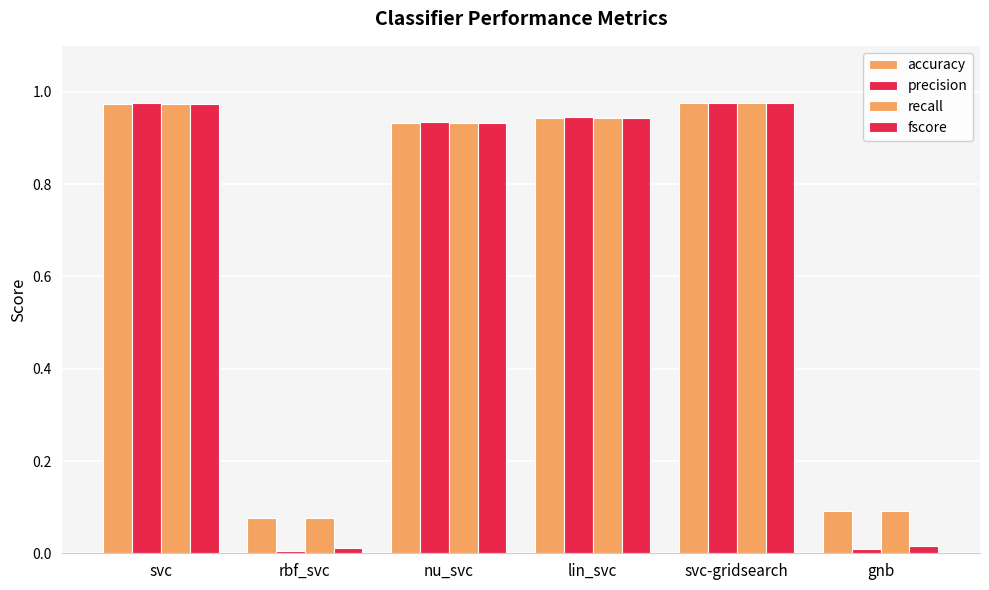

What is the difference between the second highest and second lowest values in the accuracy series?

0.9